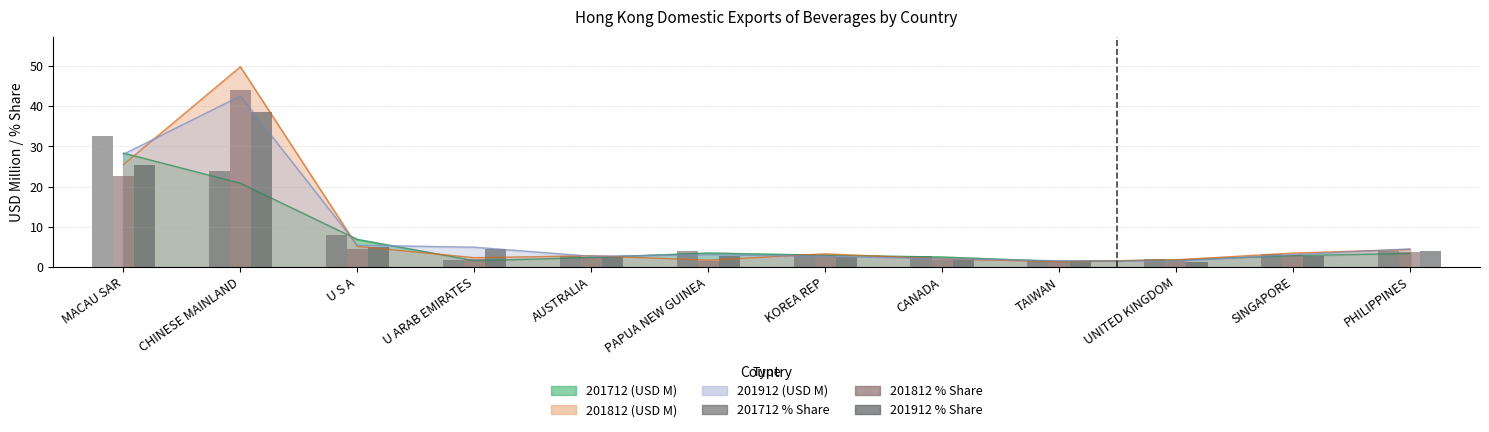

What is the label of the 9th bar from the right?

U ARAB EMIRATES